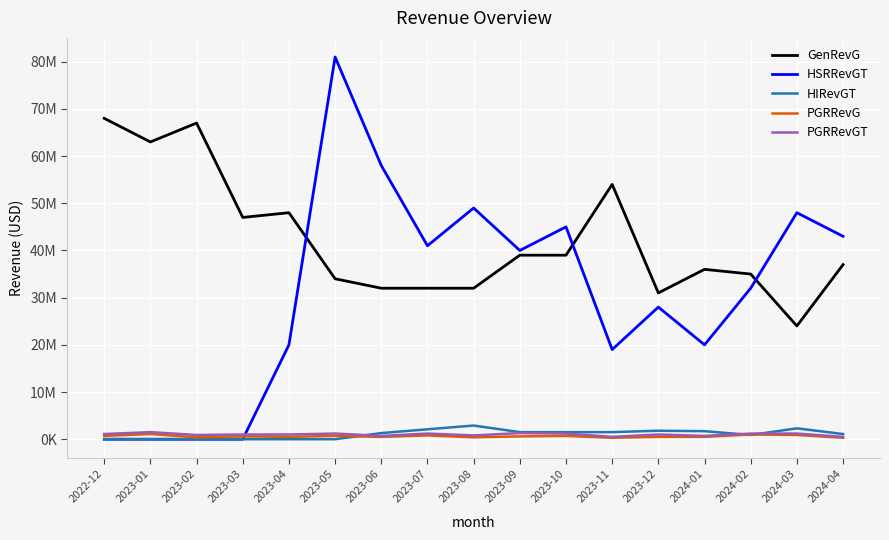

Is this an area chart (filled region under the line)?

No